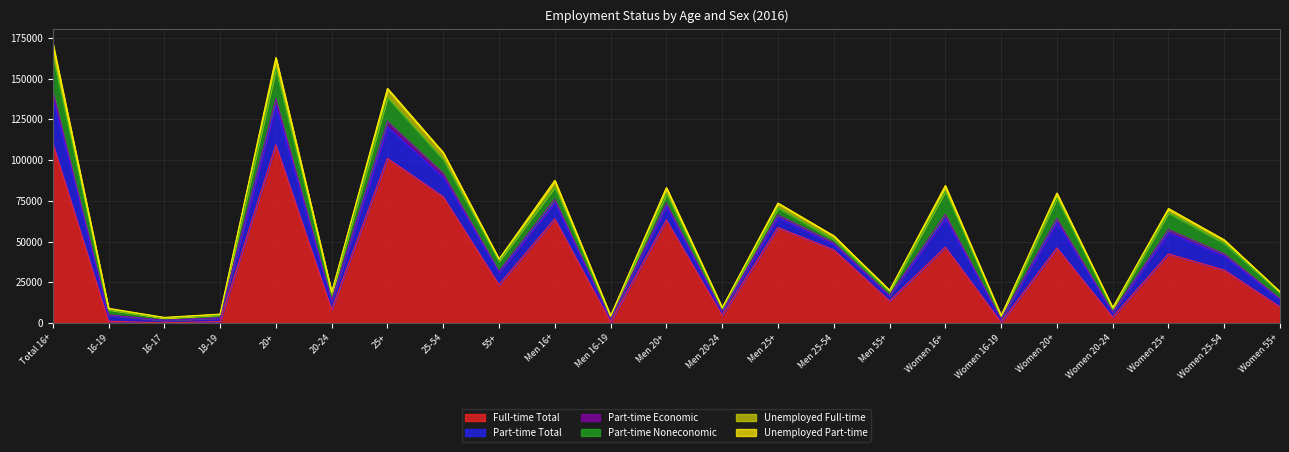

True or false: Full-time Total and Part-time Economic cross at least once.

False